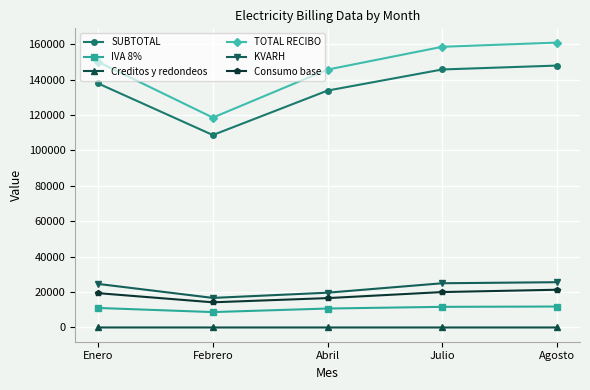

Which series has the largest total across all categories?

TOTAL RECIBO